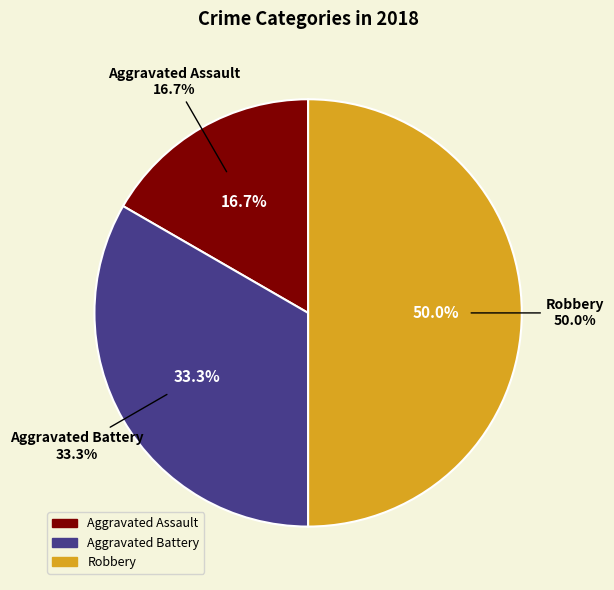

To the nearest percent, what percentage of the pie is Robbery?

50%